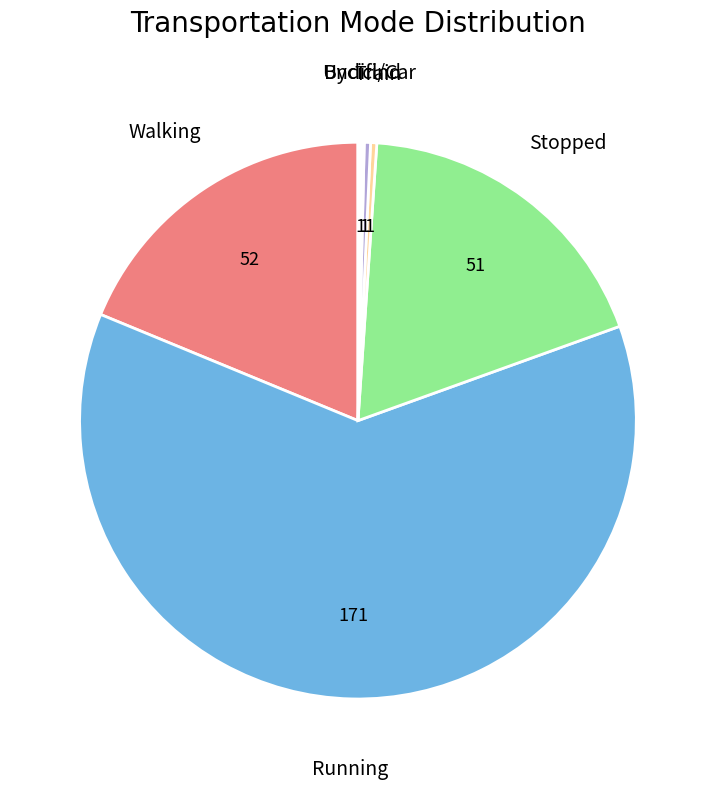

True or false: Stopped accounts for 8% of the total.

False